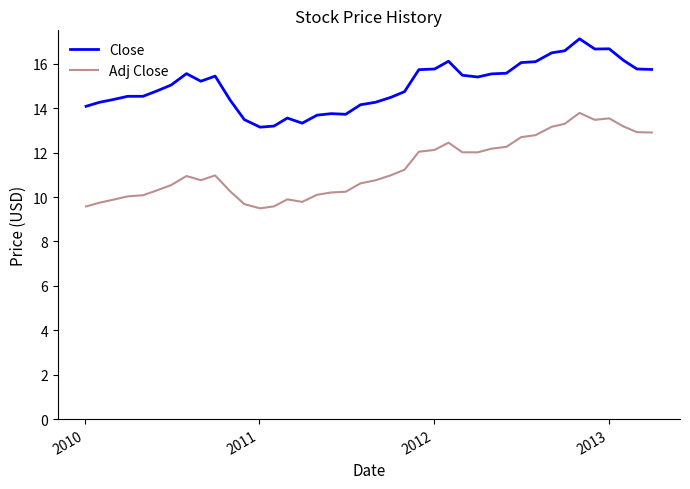

Which series has the largest range (max minus min)?

Adj Close